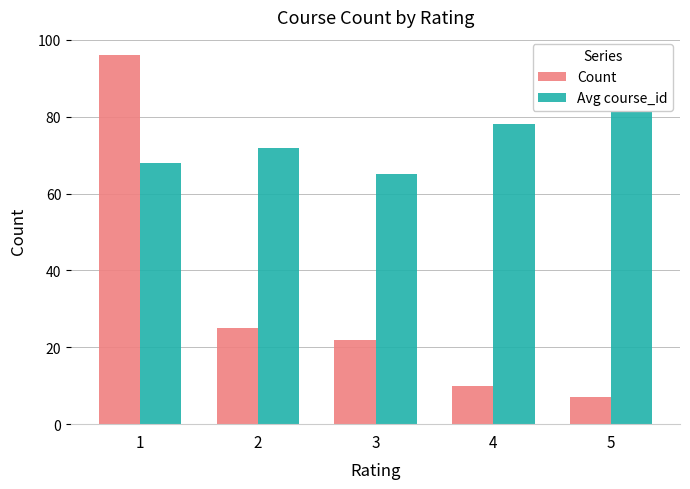

Rank the series by their average value, from highest to lowest.

Avg course_id, Count